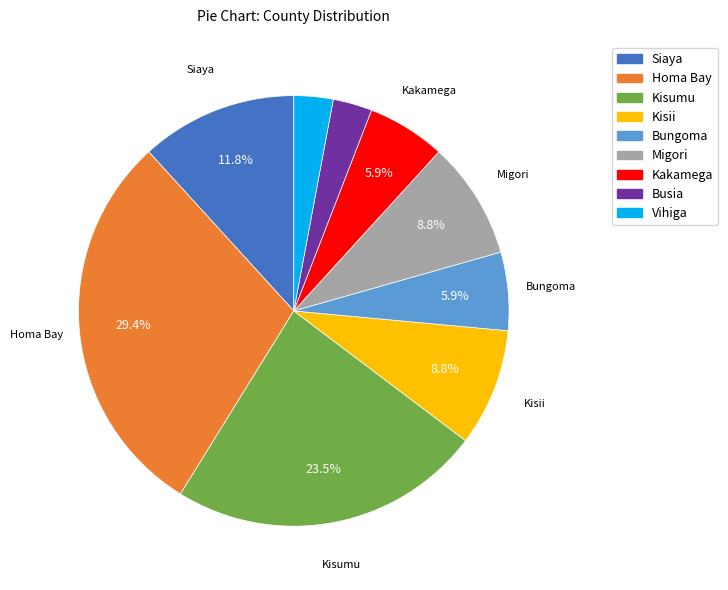

To the nearest percent, what portion does Kisii represent?

9%